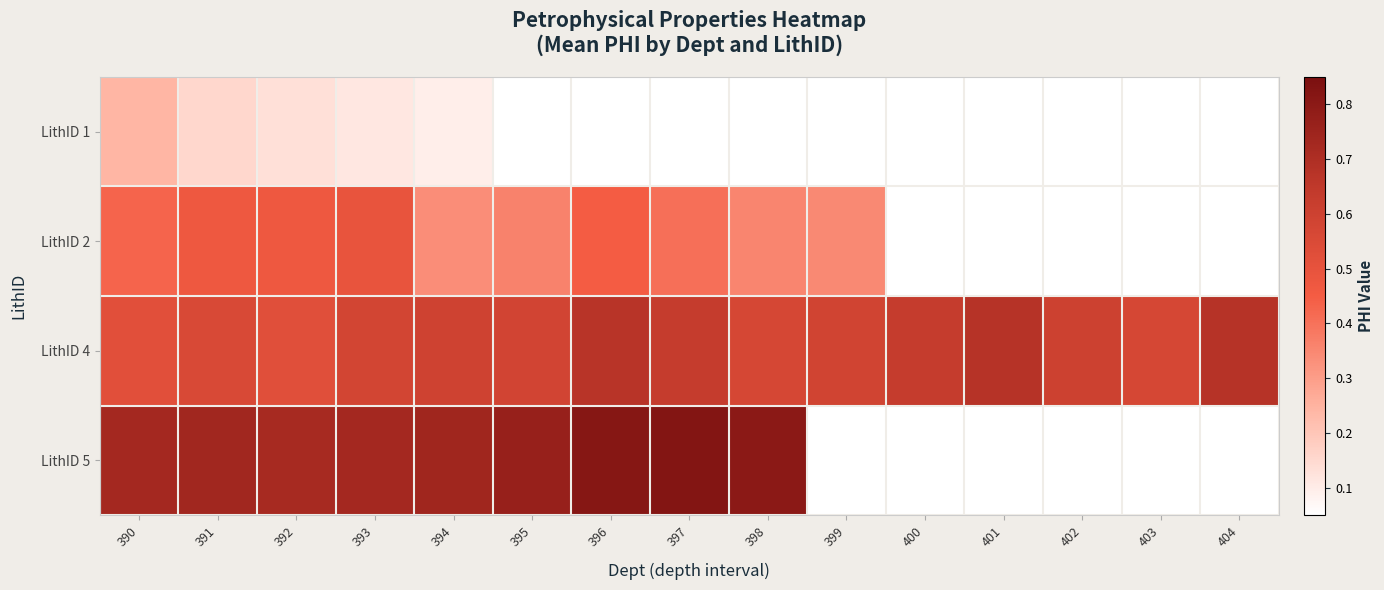

What value does the LithID 1 series have at 391?

0.2